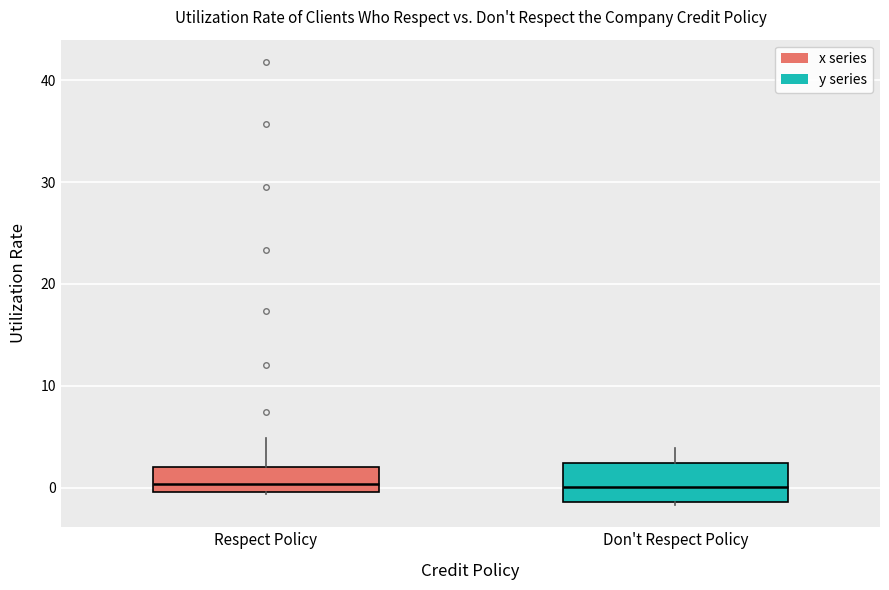

Reading left to right, read every box against the y-axis: the position of its median line, the range the box covers, and the ends of its whiskers. The values are not printed on the chart, so give them approximately, as read against the axis.

Respect Policy: median 0 (just above the box's lower edge), box 0 to 2, whiskers -1 to 5
Don't Respect Policy: median 0, box -1 to 2, whiskers -2 to 4